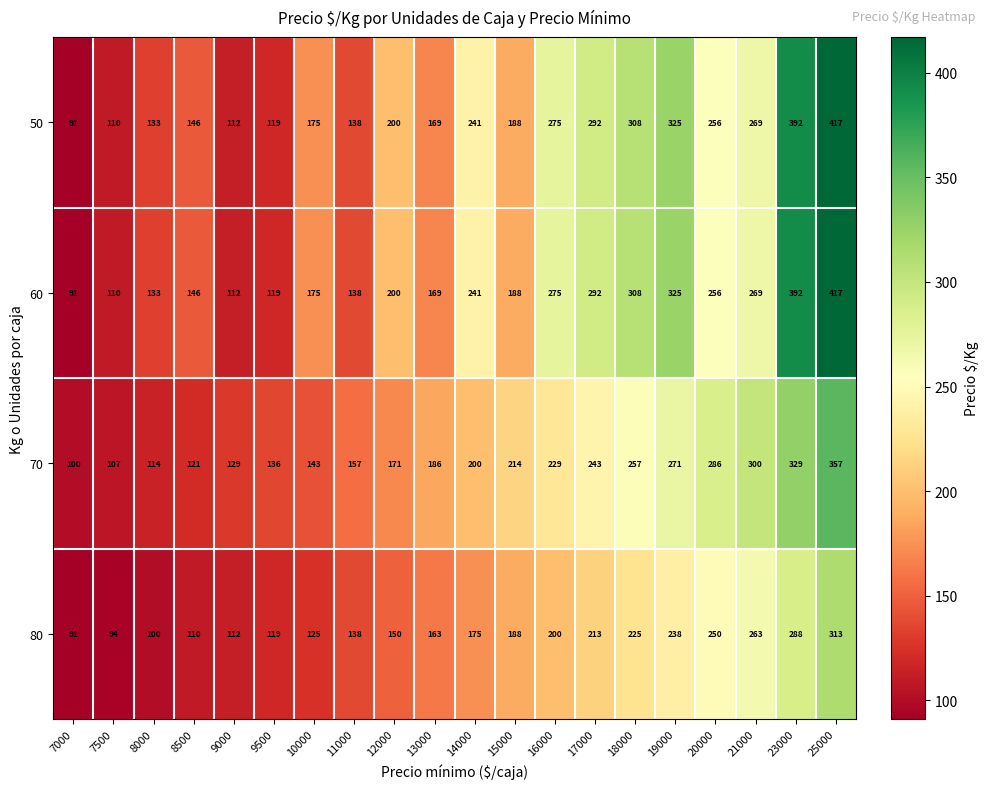

At which category is the sum across all series the highest?

25000